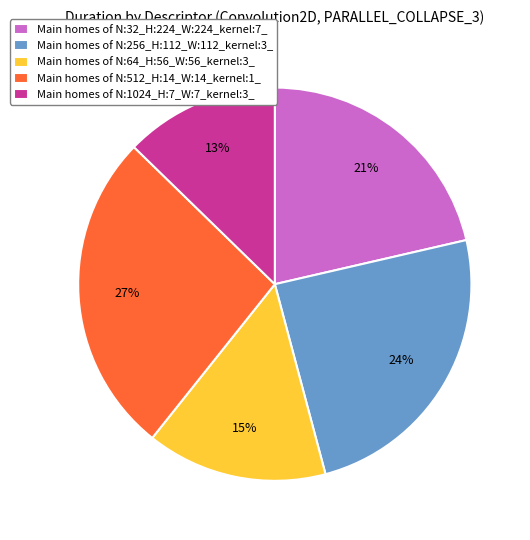

Which slice is the largest?

Main homes of N:512_H:14_W:14_kernel:1_